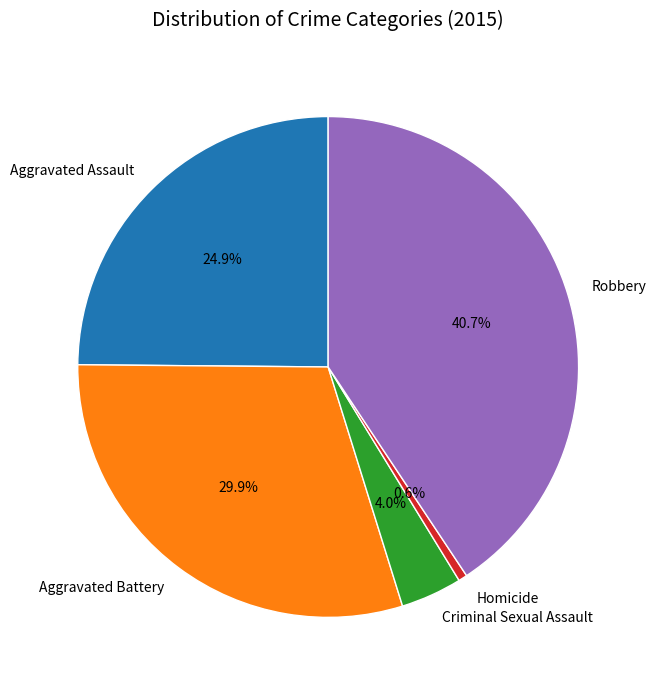

True or false: Criminal Sexual Assault accounts for 4% of the total.

True